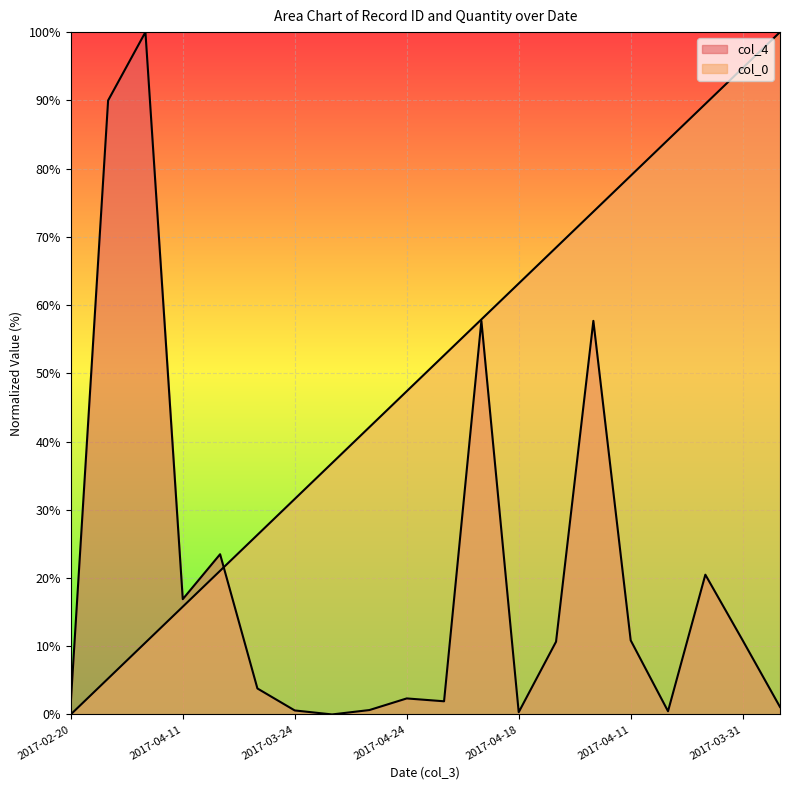

Rank the series at 2017-04-17 from lowest to highest value.

col_4, col_0